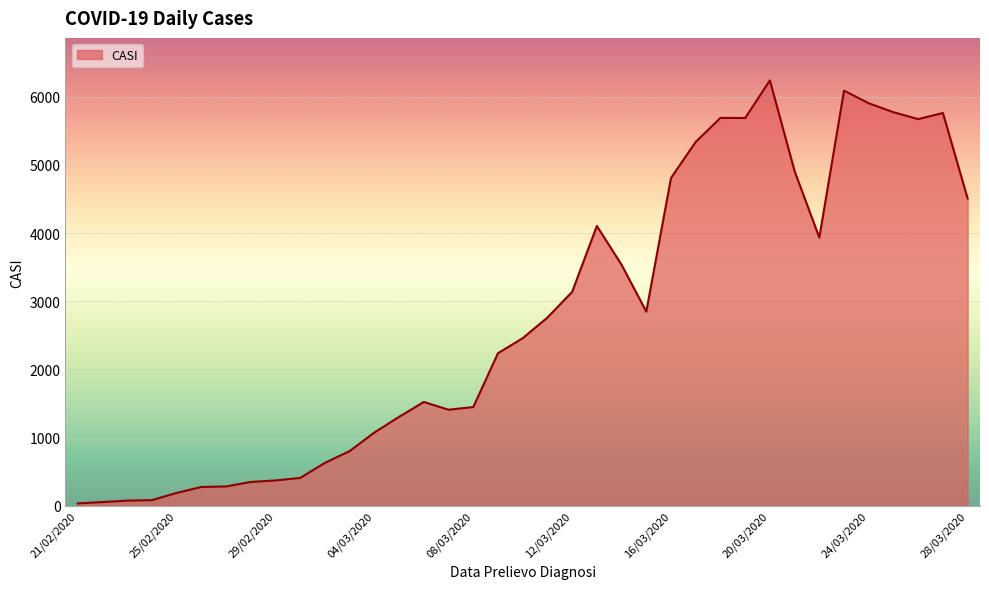

What is the difference between the maximum and minimum values?

6203